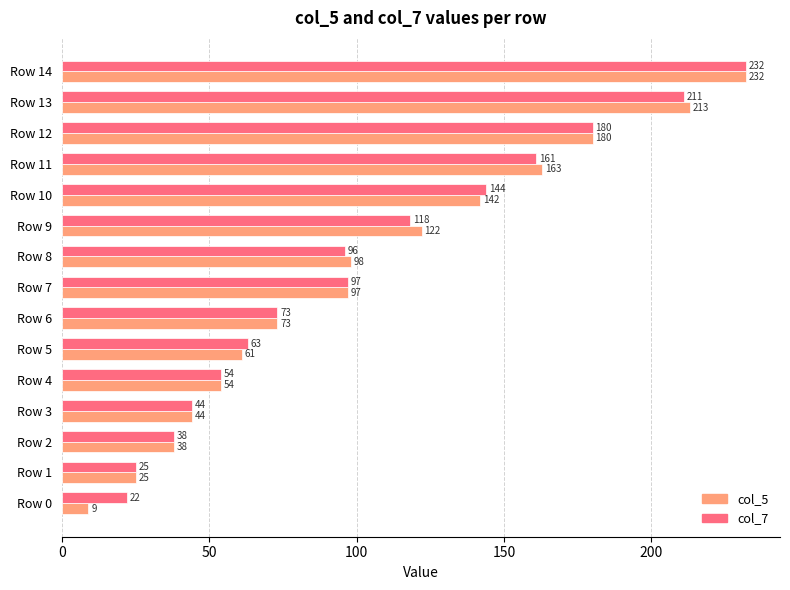

Read the col_7 value at Row 11, to the nearest 5.

160